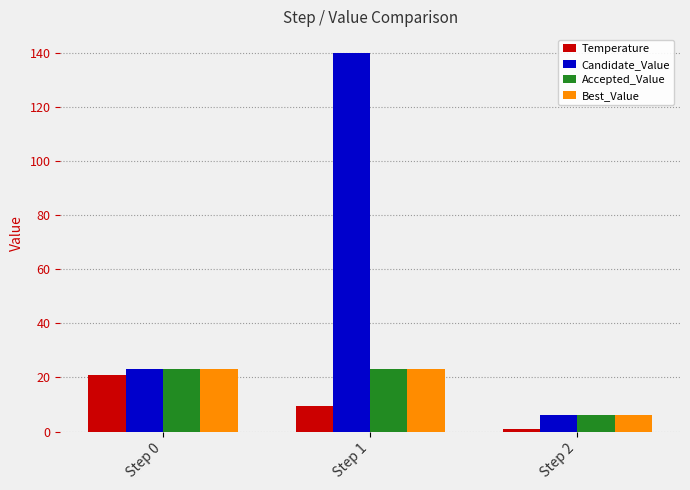

Count the number of categories in the chart.

3